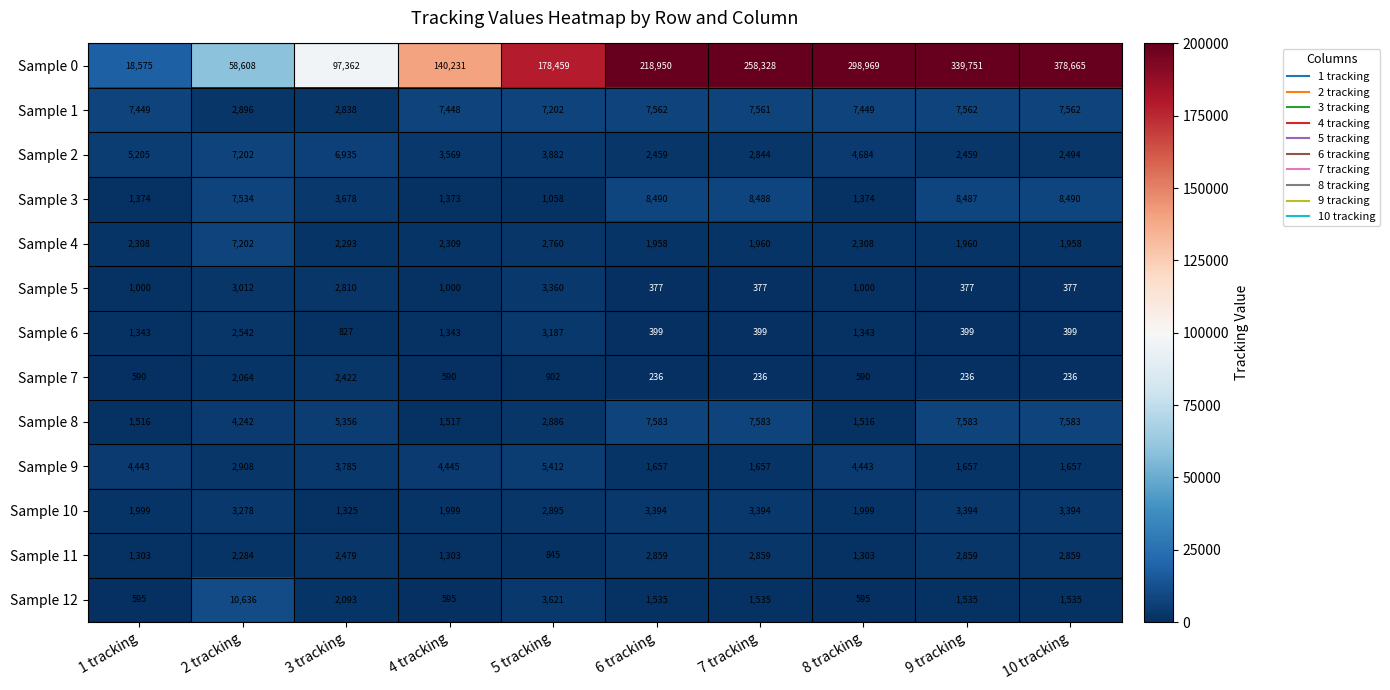

Where is Sample 3 nearest to the value 4774?

3 tracking